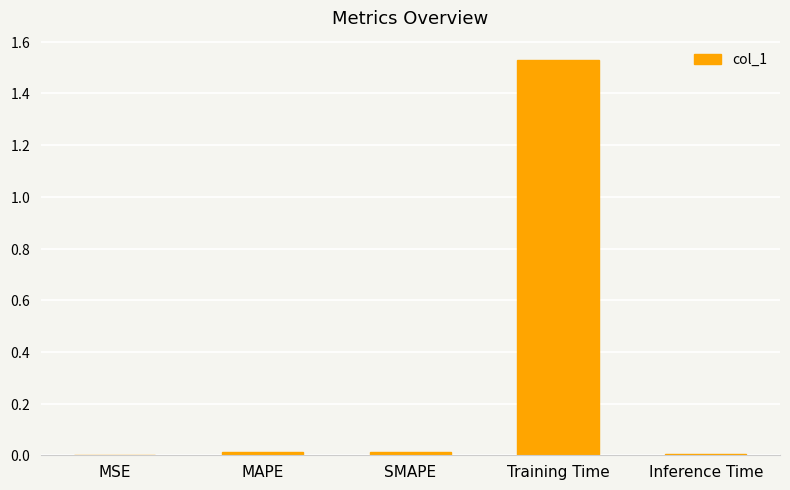

What is the difference between the maximum and minimum values?

1.5